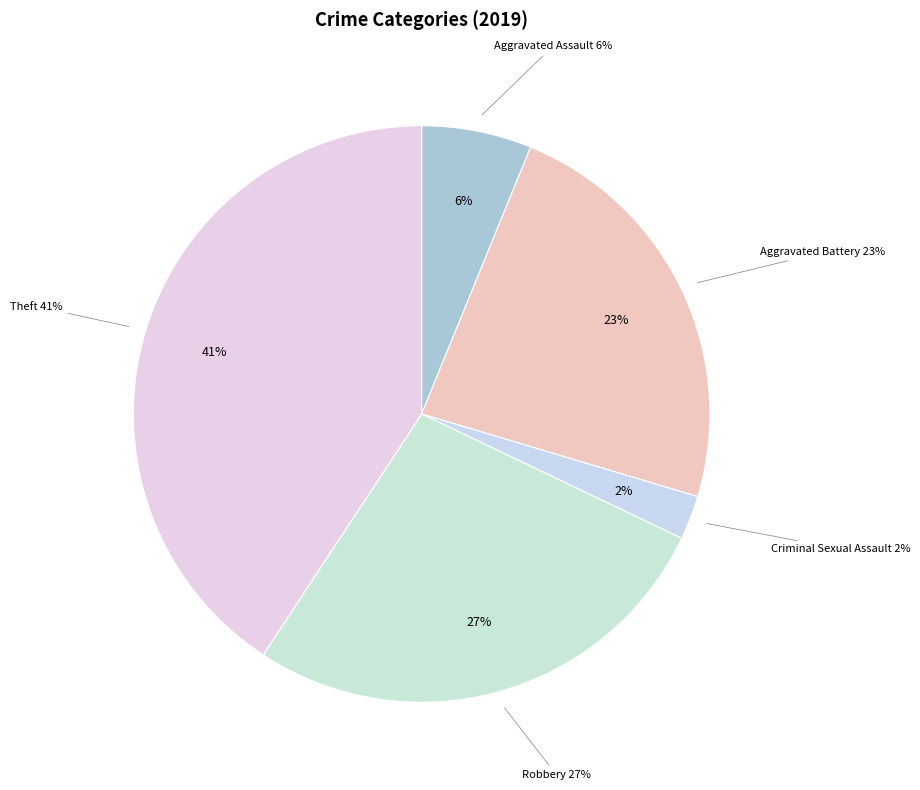

What percentage is NOT represented by Aggravated Assault?

93.8%